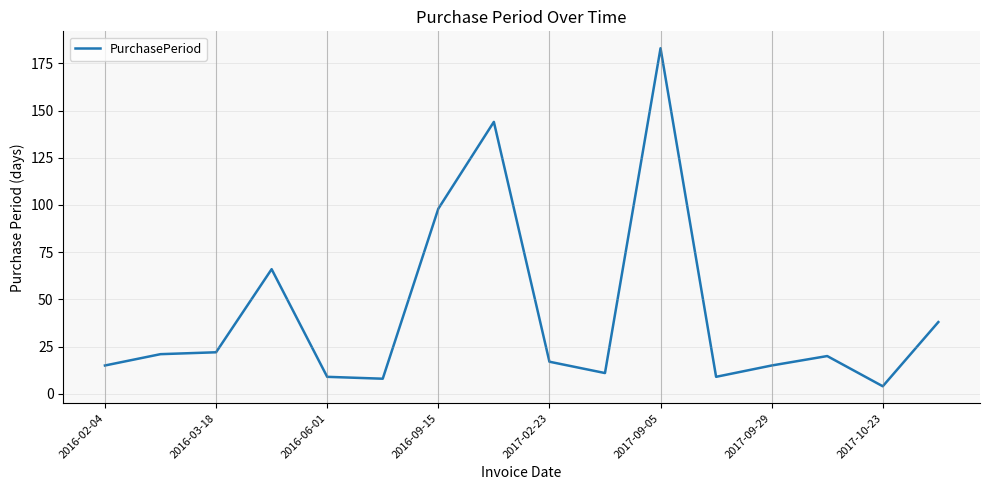

What is the difference between the maximum and minimum values?

179